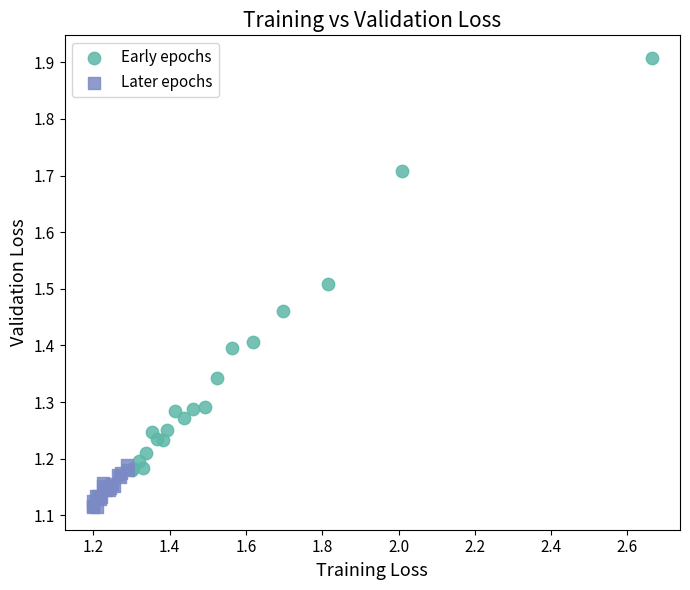

Which series contains the lowest Y value?

Later epochs